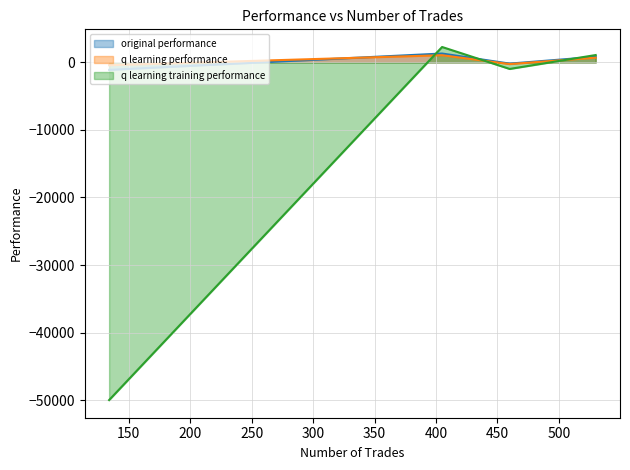

Which category has the highest value in the q learning training performance series?

405